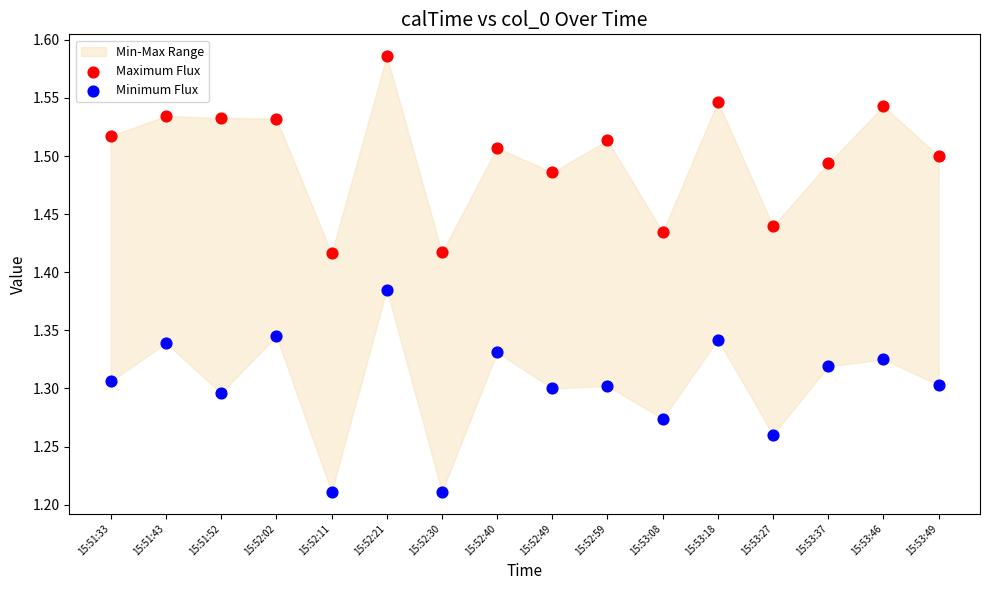

Which series contains the lowest Y value?

Minimum Flux